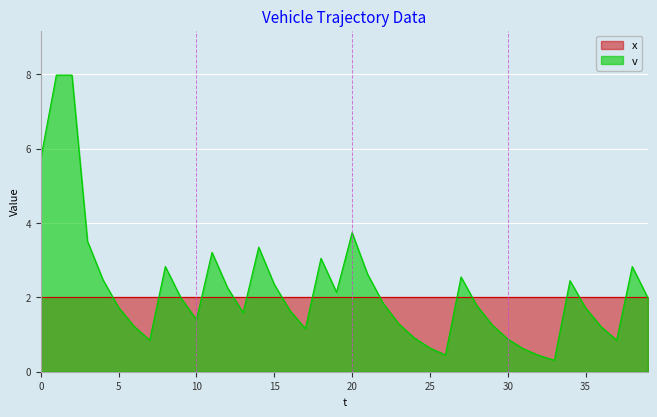

Approximately how many times larger is the value at 24 compared to 10?

0.7